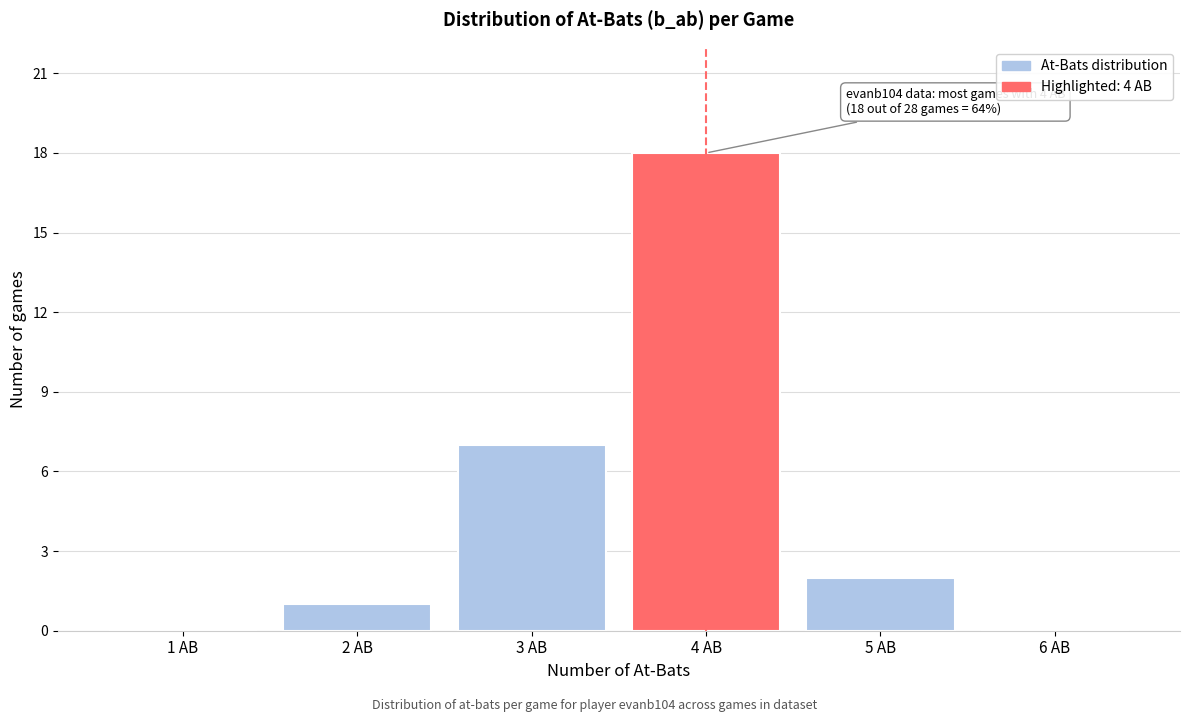

Reading right to left, transcribe all the data shown in this chart.

6 AB=0	5 AB=2	4 AB=18	3 AB=7	2 AB=1	1 AB=0